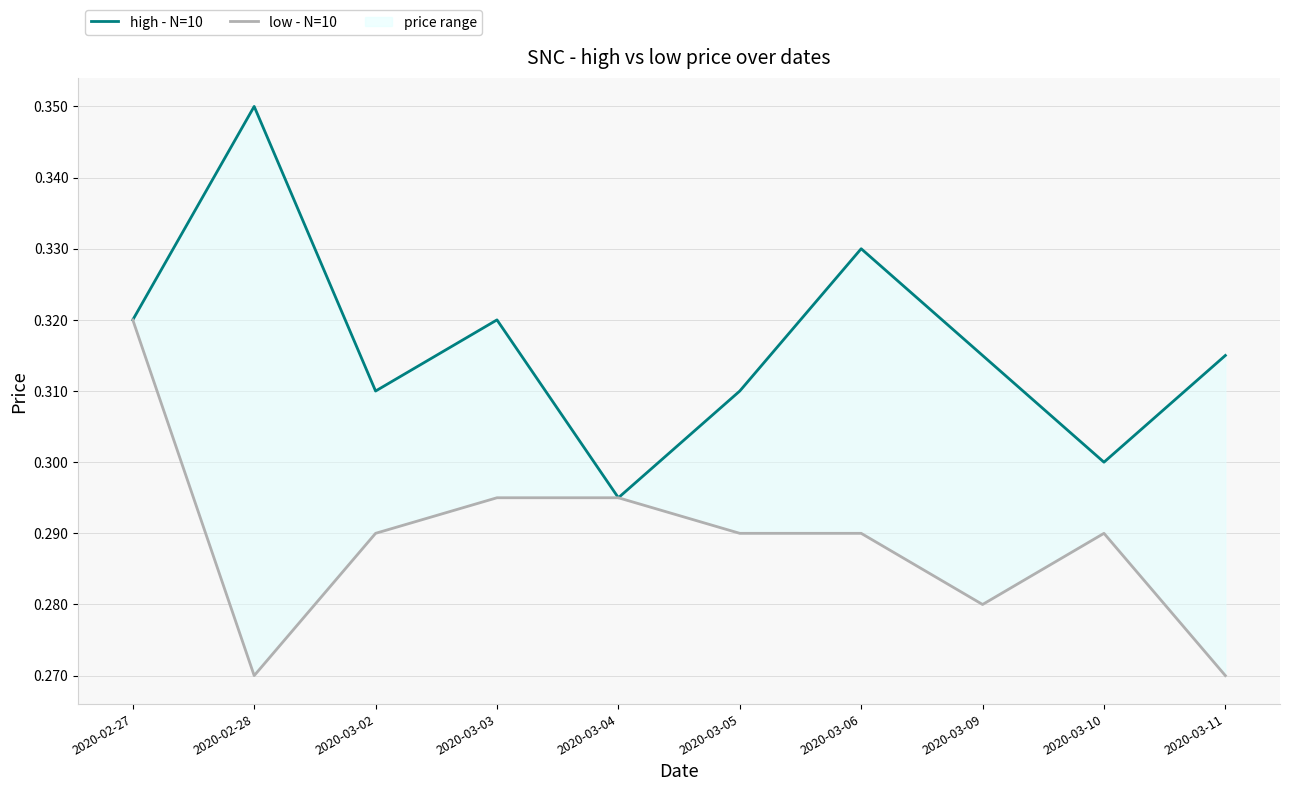

Is the value of high - N=10 at 2020-03-11 greater than the value of low - N=10 at 2020-03-11?

Yes